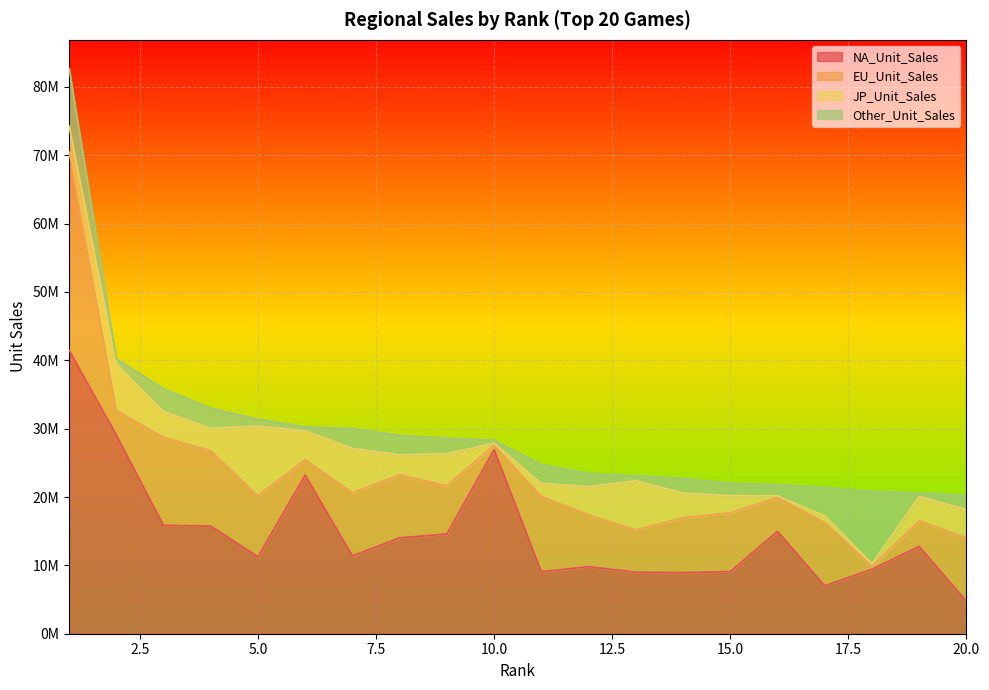

What is the value of the Other_Unit_Sales point at the 4th from the left?

2960000